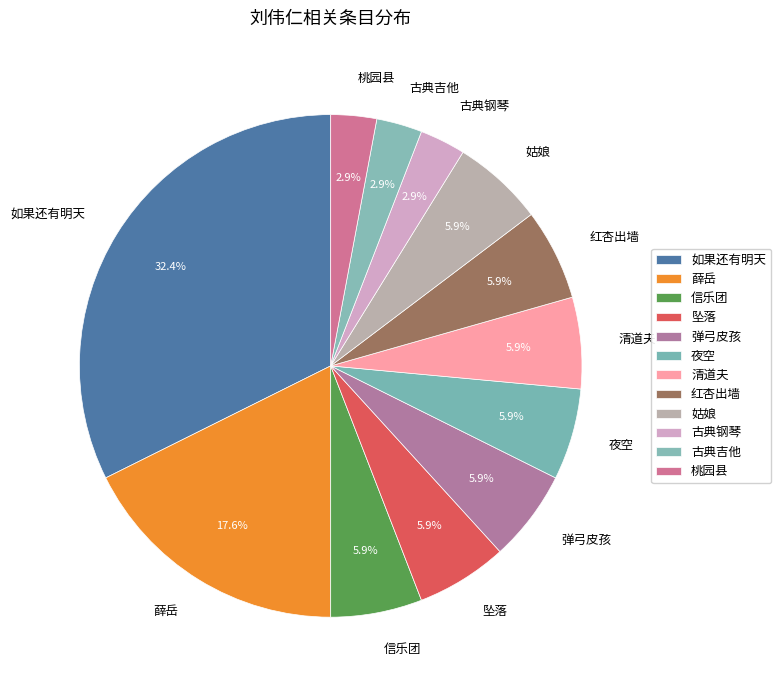

The 夜空 slice represents 6% of the pie. True or false?

True